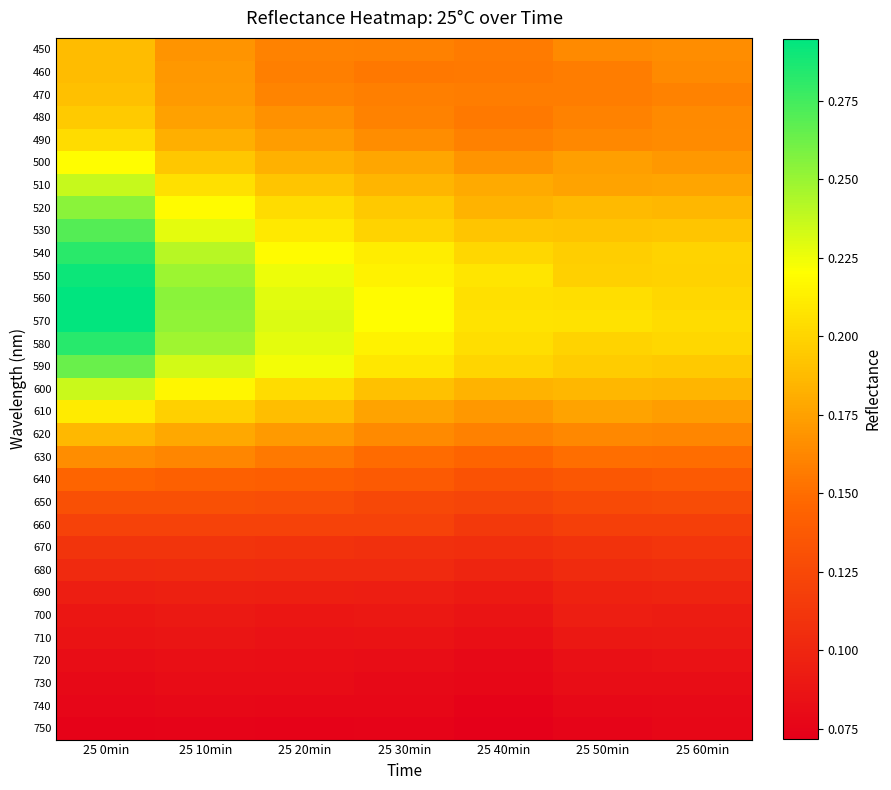

Which series has the largest total across all categories?

570